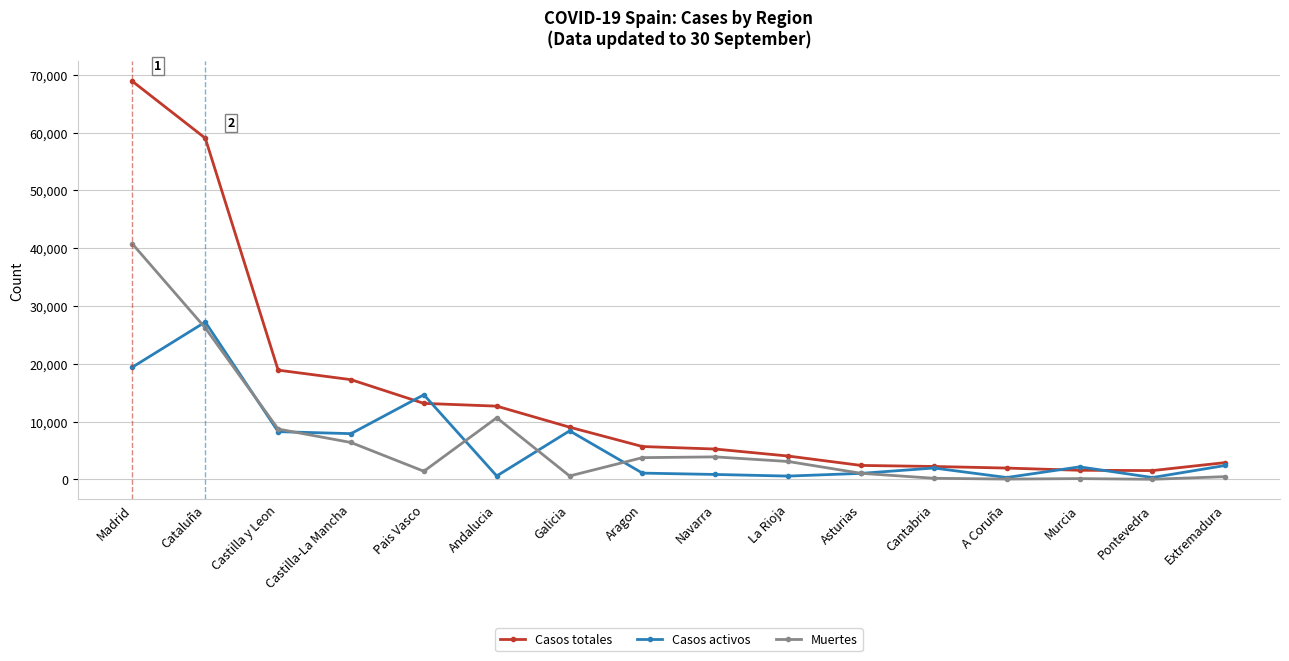

At which label is Muertes closest to 20383?

Cataluña